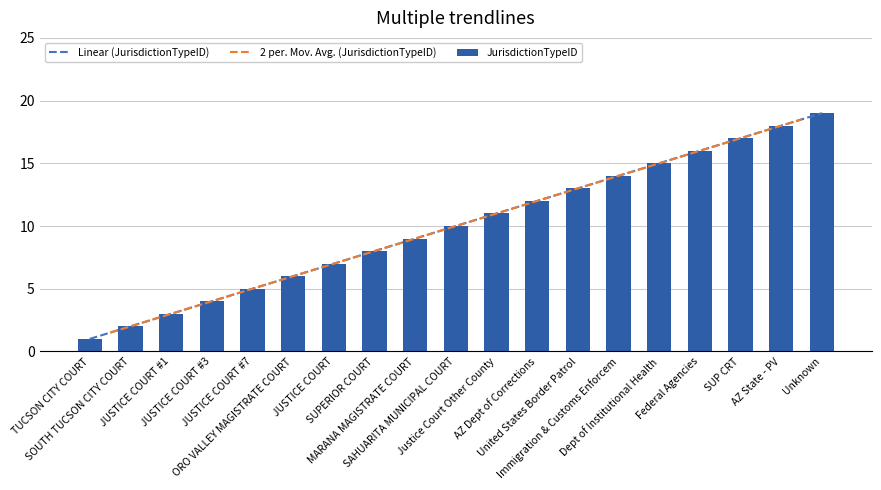

How many data points are less than 10?

9